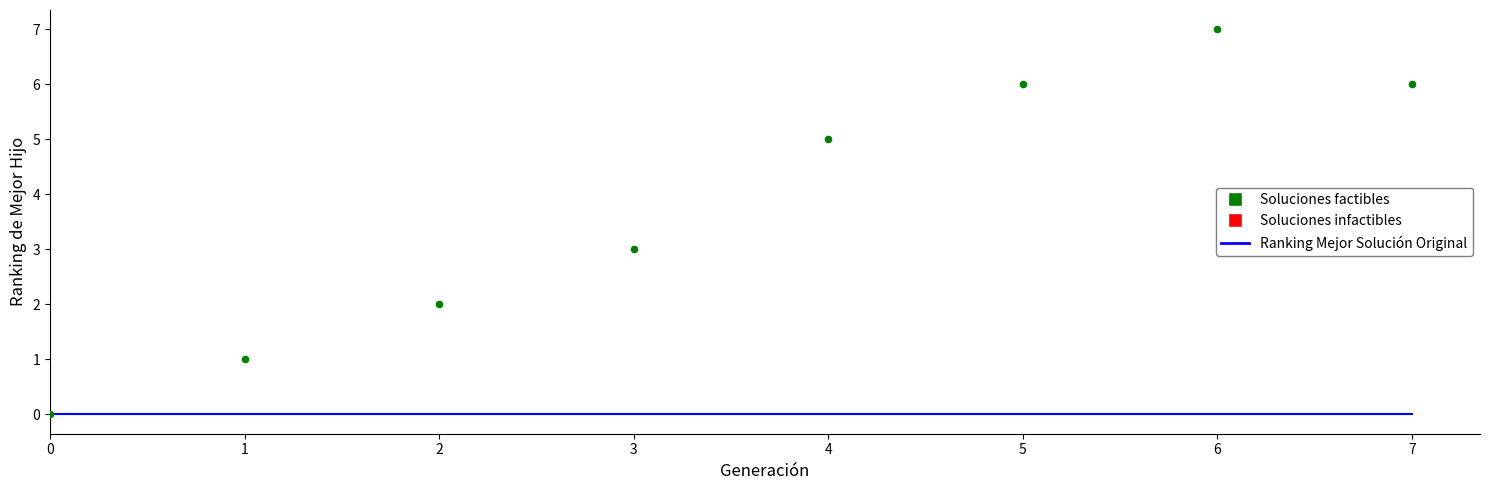

What is the total value across all series at 1?

1